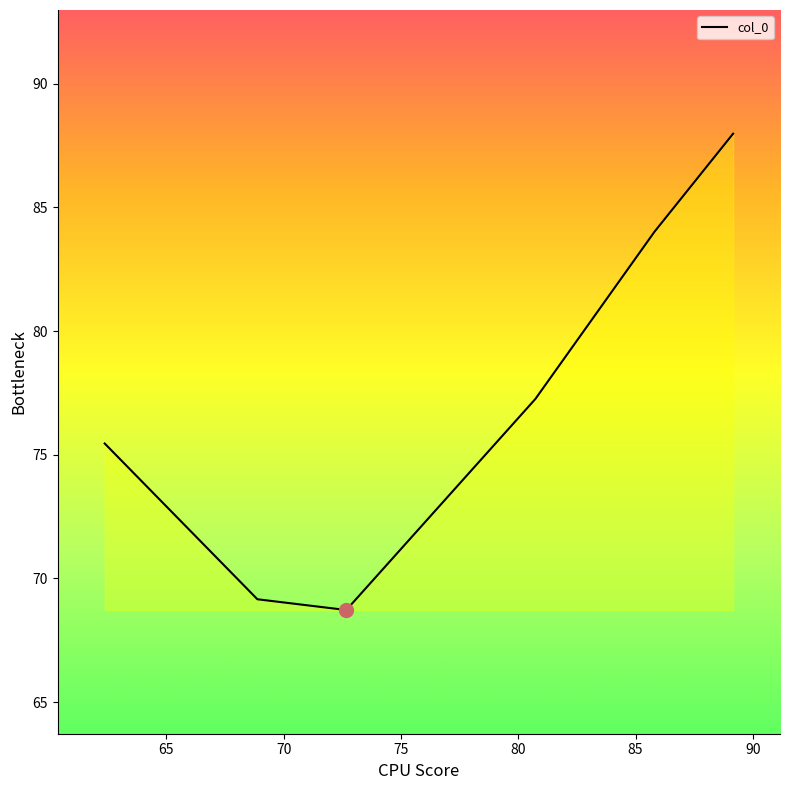

What is the minimum value shown in the chart?

68.7